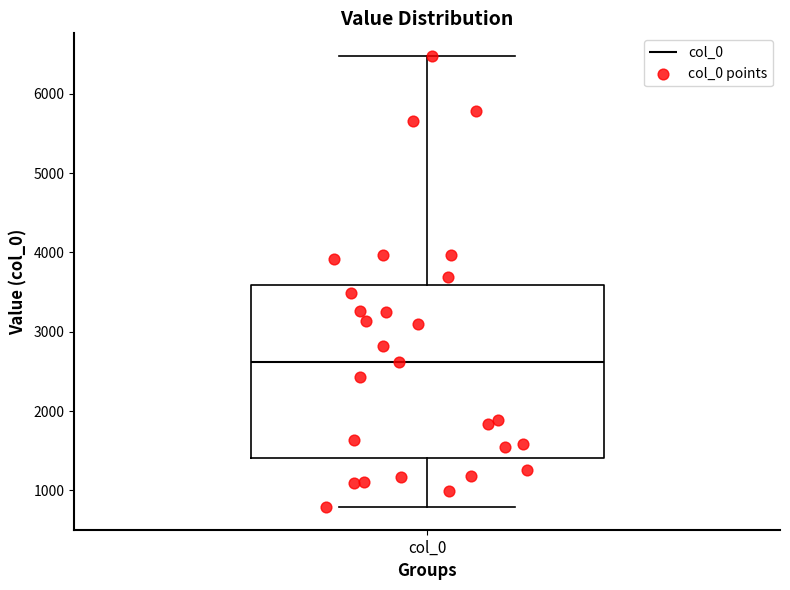

Transcribe this box plot: give where the median line is, the range the box spans, and where the two whiskers end, as read against the y-axis. The values are not printed on the chart, so give them approximately, as read against the axis.

median 2600, box 1400 to 3600, whiskers 800 to 6500